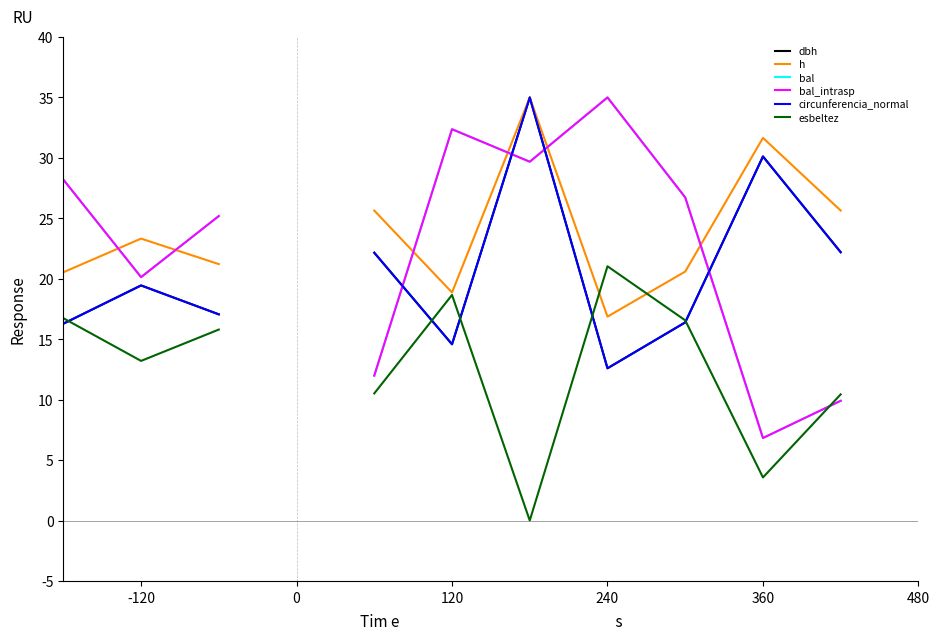

What is the value of the bal point at the 4th from the left?

21.9